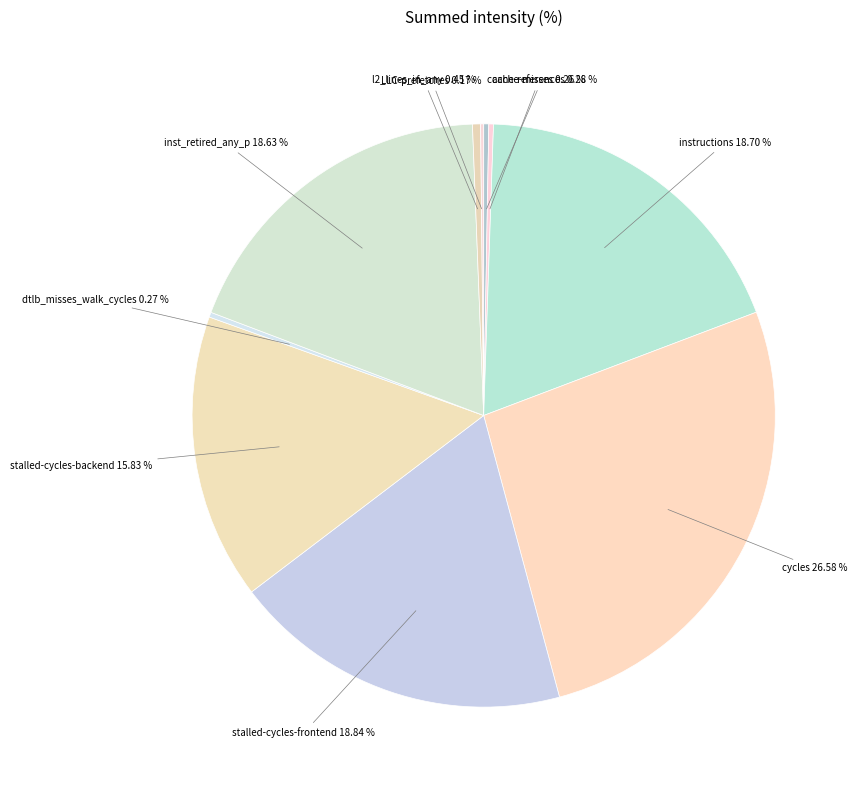

Is stalled-cycles-backend the majority of the pie?

No